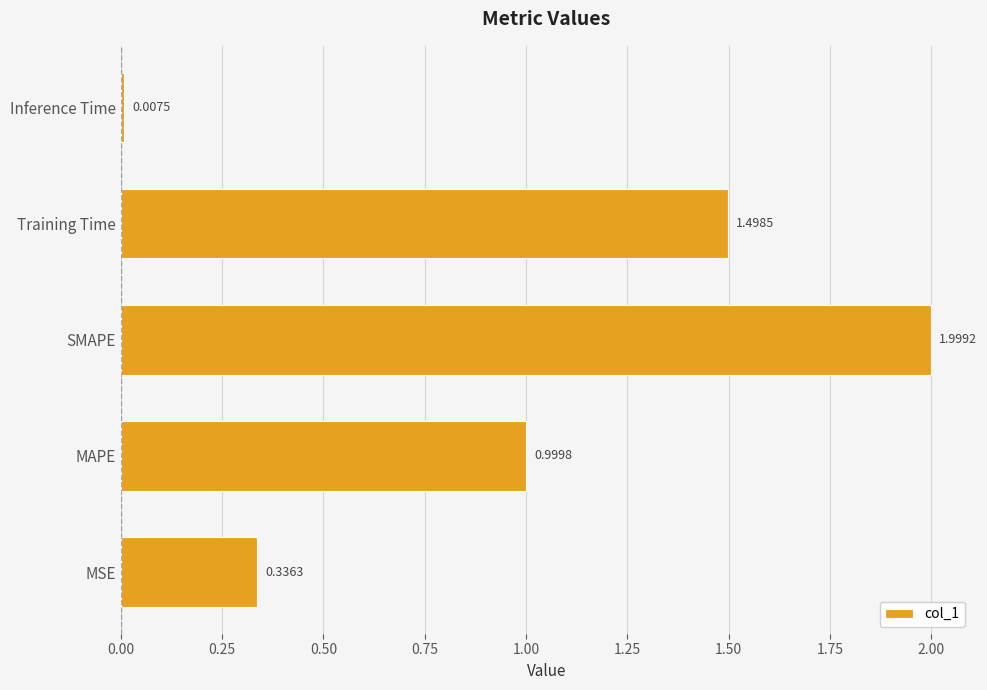

Which category has the lowest value across all series?

Inference Time